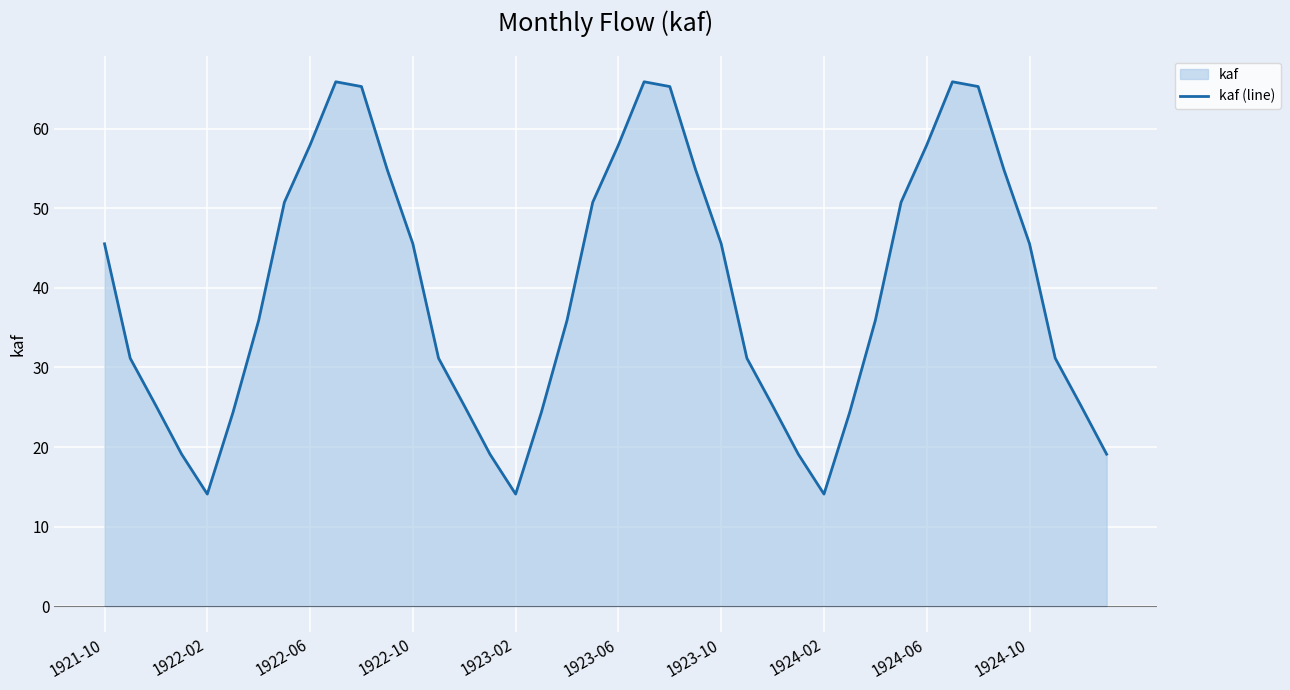

What is the smallest value displayed?

14.1